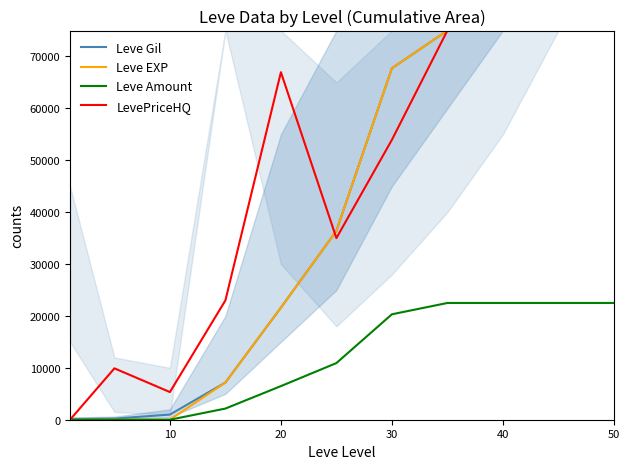

The value of Leve EXP at 30 is 111866.1. True or false?

False